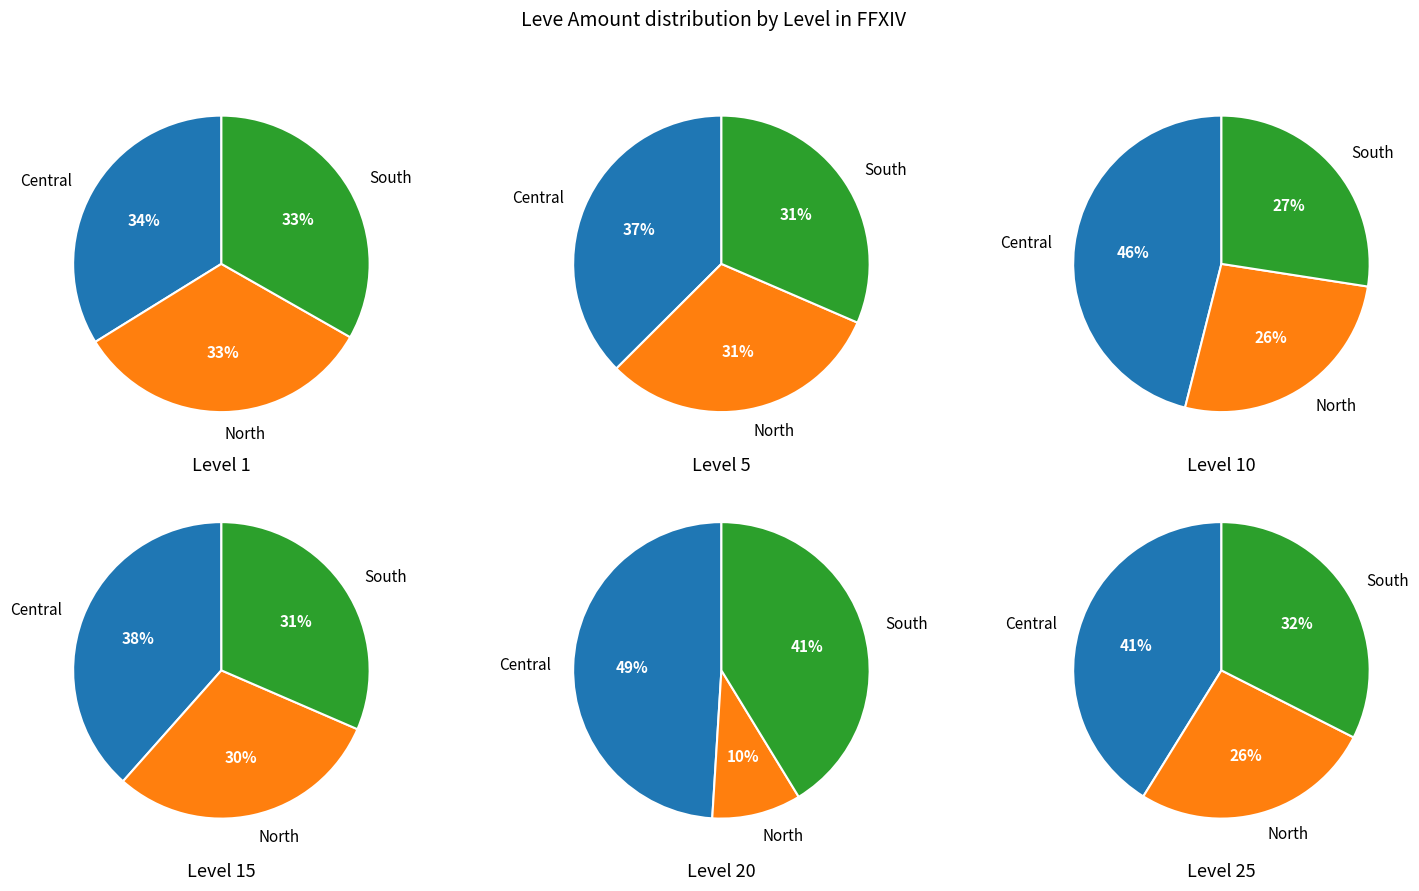

Do 3 and 4 together represent more than half of the pie?

No